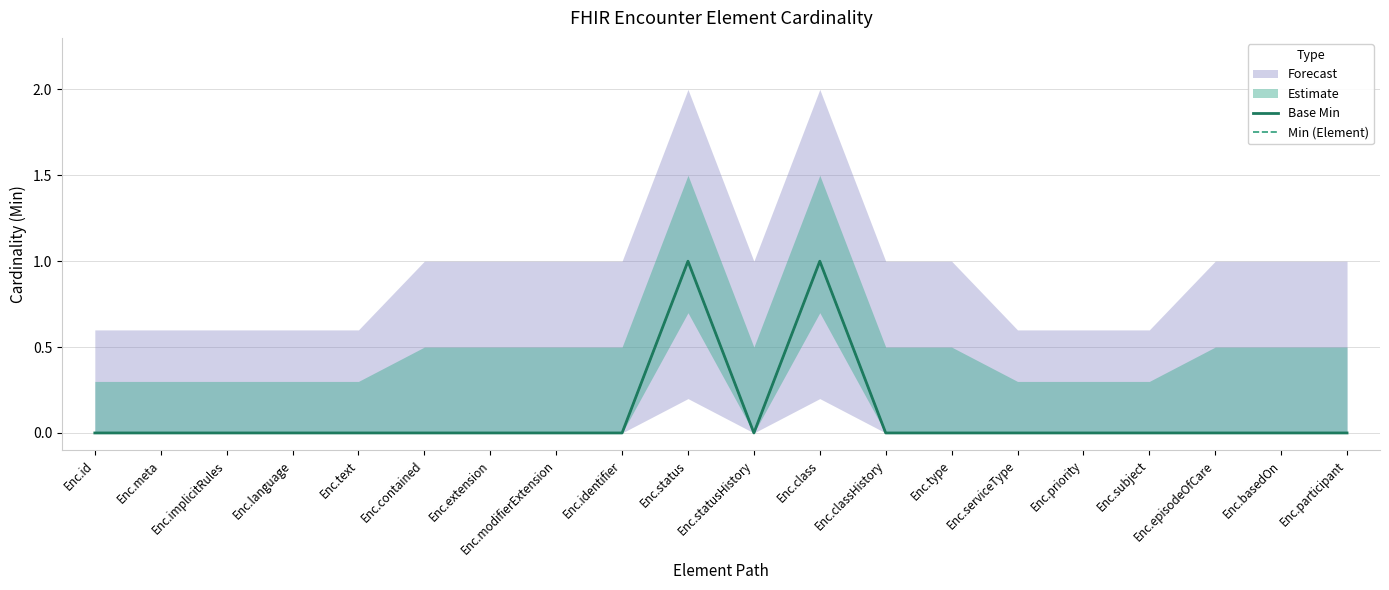

Rank the categories by Base Min value from highest to lowest.

Enc.status, Enc.class, Enc.id, Enc.meta, Enc.implicitRules, Enc.language, Enc.text, Enc.contained, Enc.extension, Enc.modifierExtension, Enc.identifier, Enc.statusHistory, Enc.classHistory, Enc.type, Enc.serviceType, Enc.priority, Enc.subject, Enc.episodeOfCare, Enc.basedOn, Enc.participant